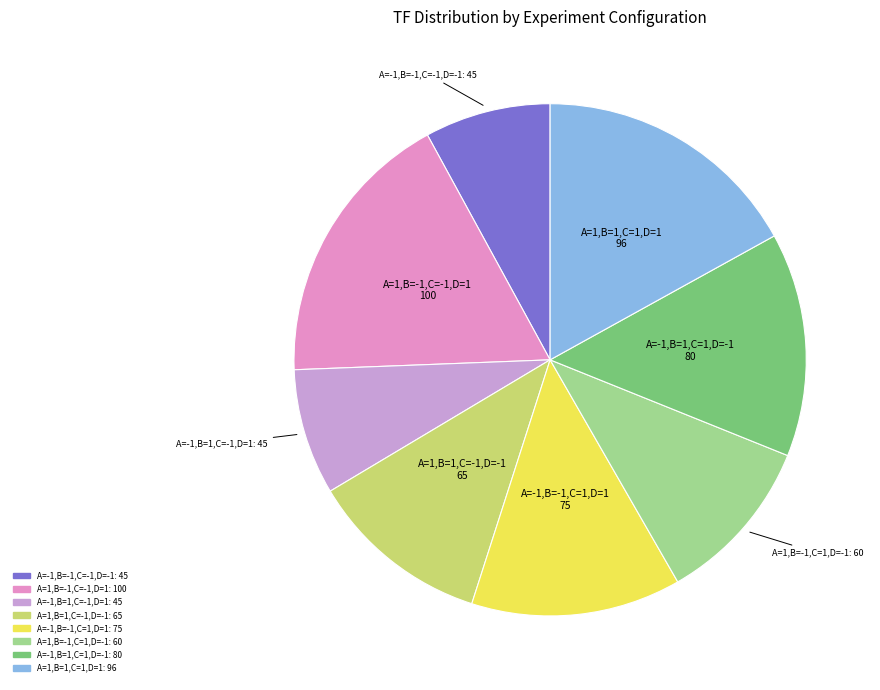

Which category has the biggest portion of the pie?

A=1,B=-1,C=-1,D=1